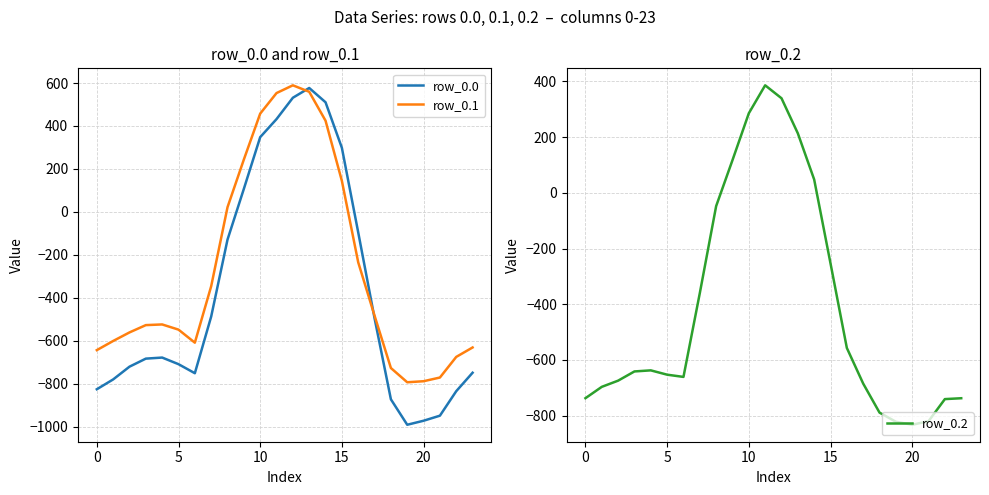

List the series in order of their overall mean, highest first.

row_0.1, row_0.0, row_0.2